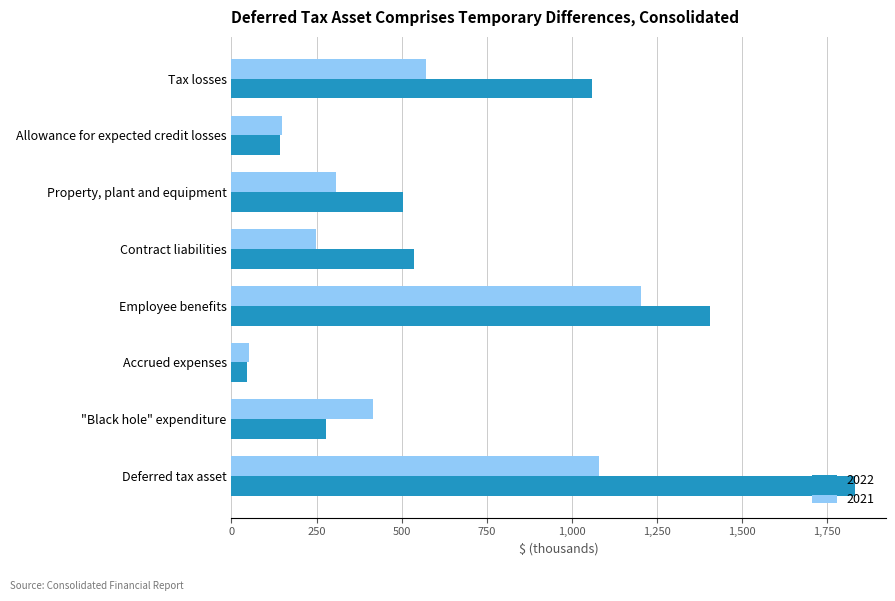

At which label does 2022 reach its minimum?

Accrued expenses